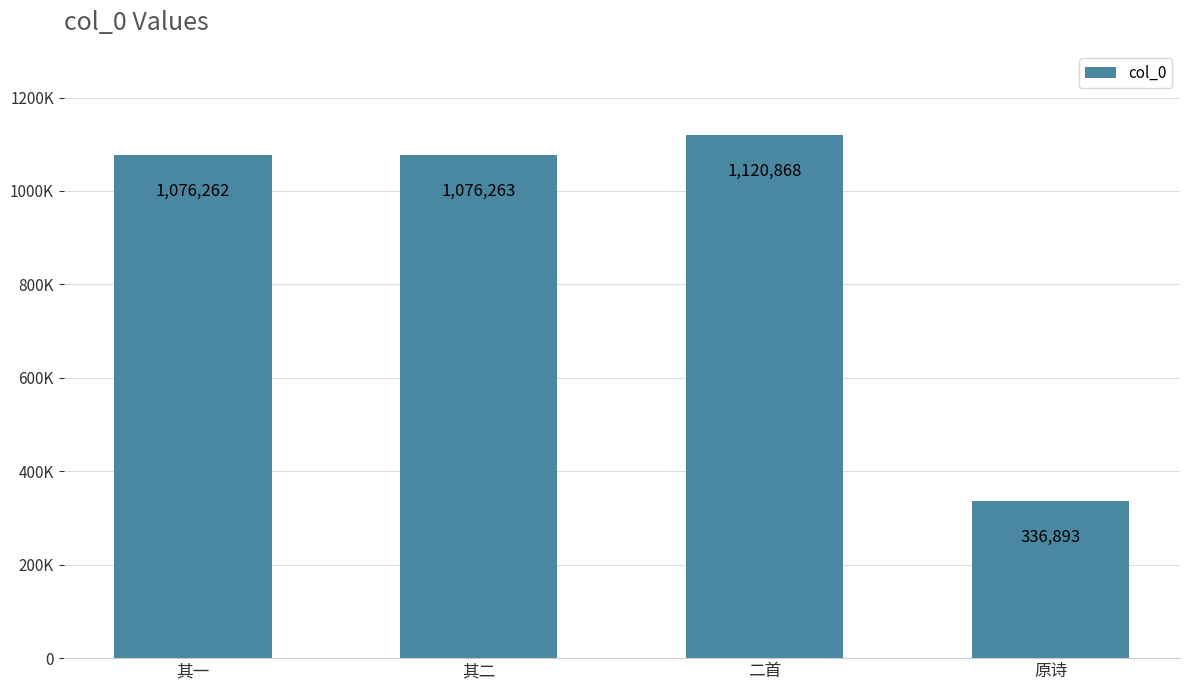

Does the chart contain any negative values?

No